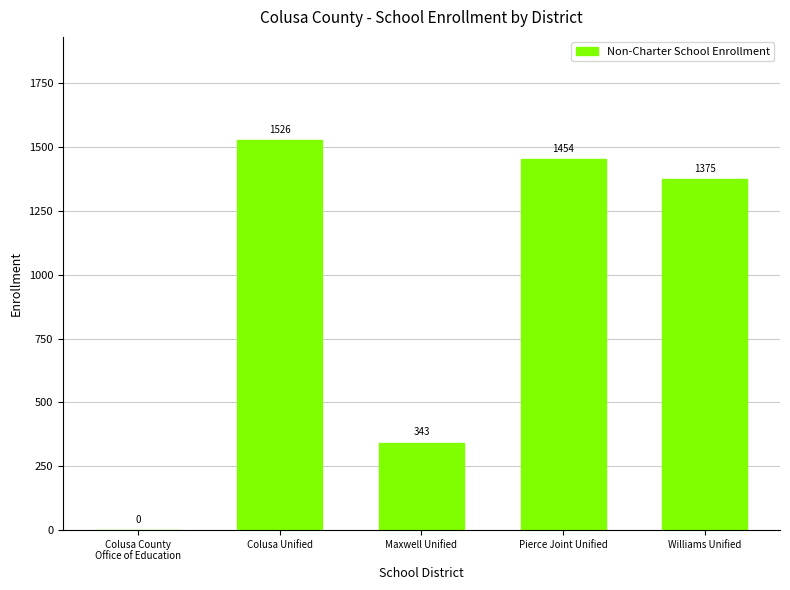

Reading right to left, list all the values displayed in this chart.

Williams Unified=1375	Pierce Joint Unified=1454	Maxwell Unified=343	Colusa Unified=1526	Colusa County
Office of Education=0